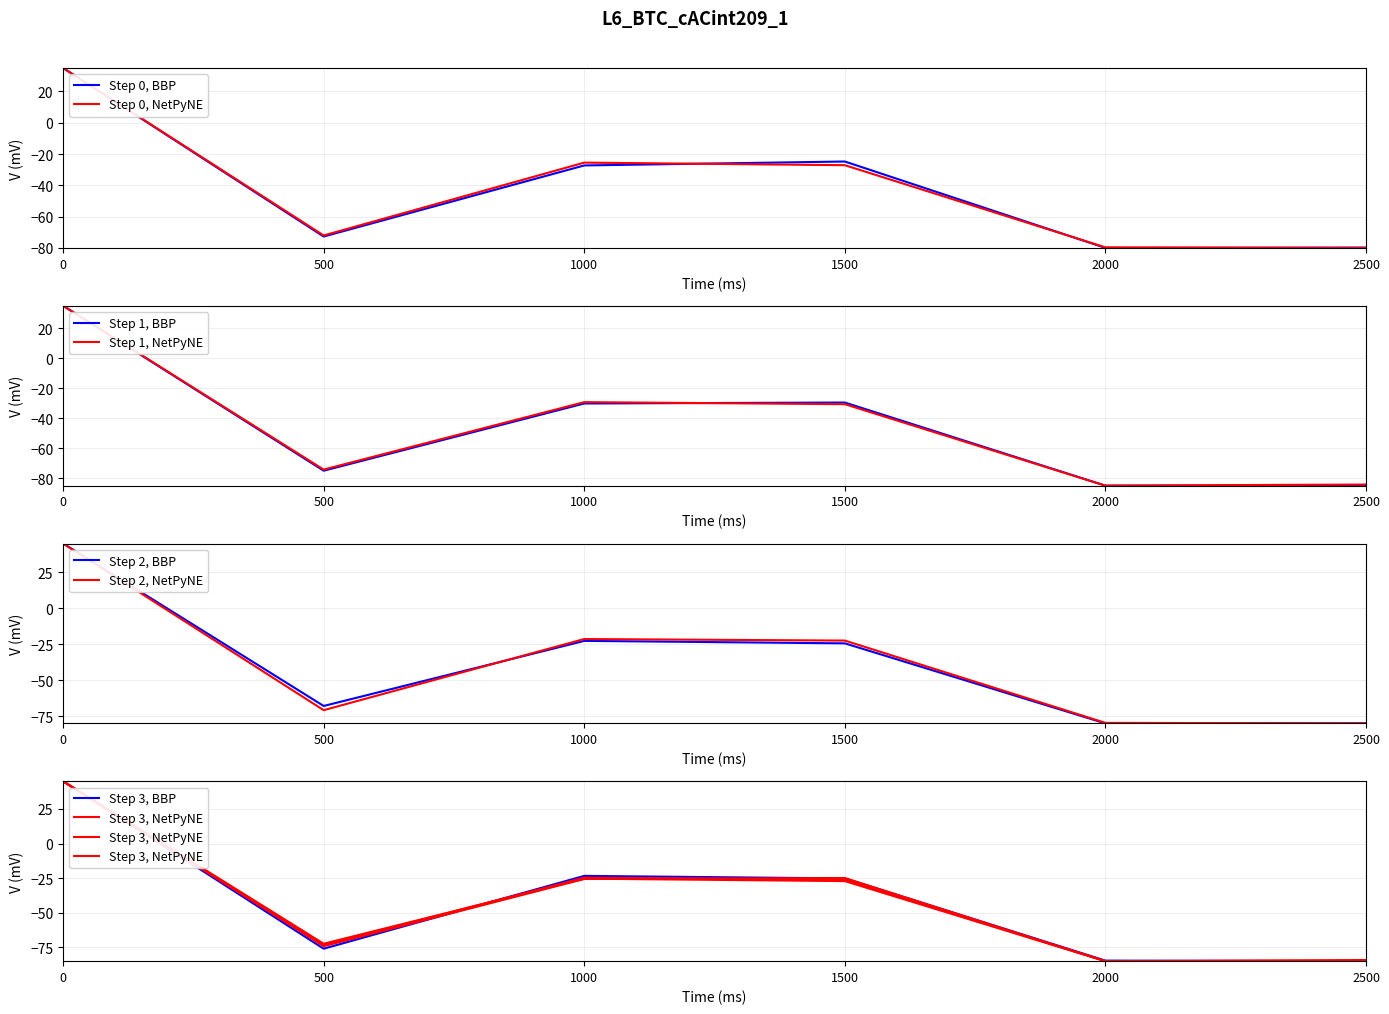

What is the maximum value for Step 0, BBP?

35.0